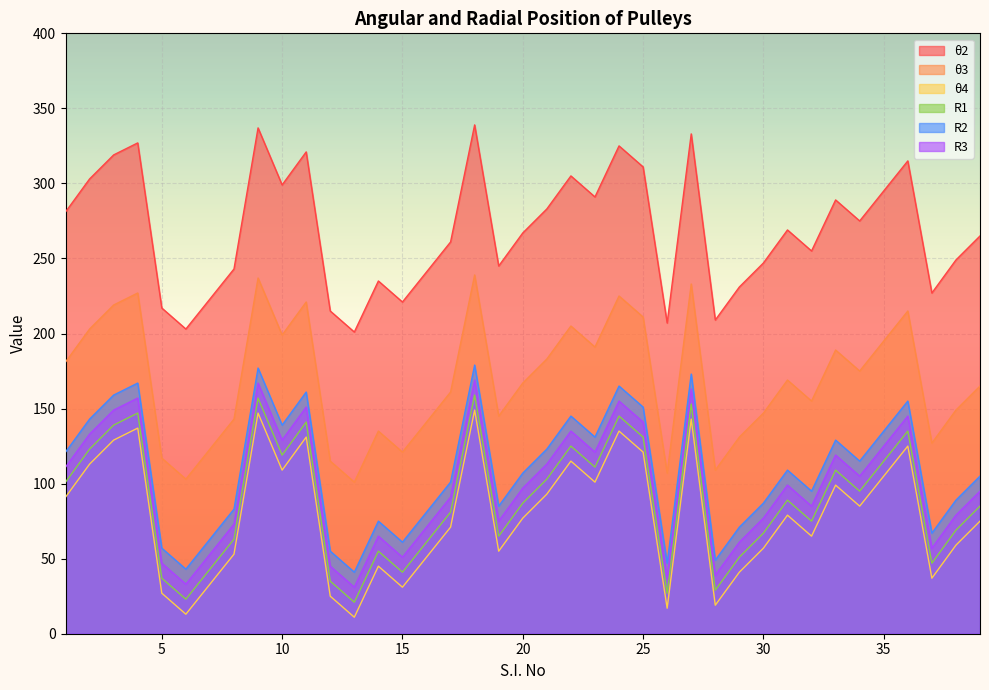

True or false: θ2 and R3 intersect in this chart.

False